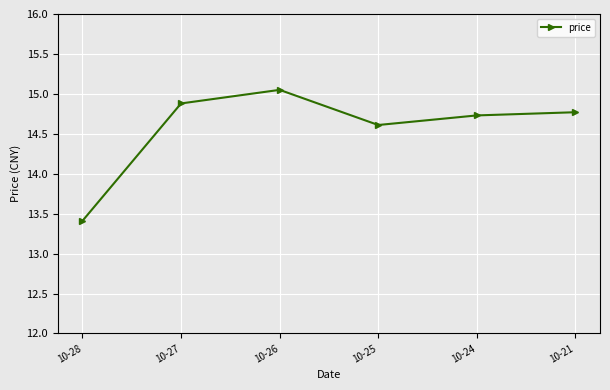

Between 10-26 and 10-25, which is larger?

10-26